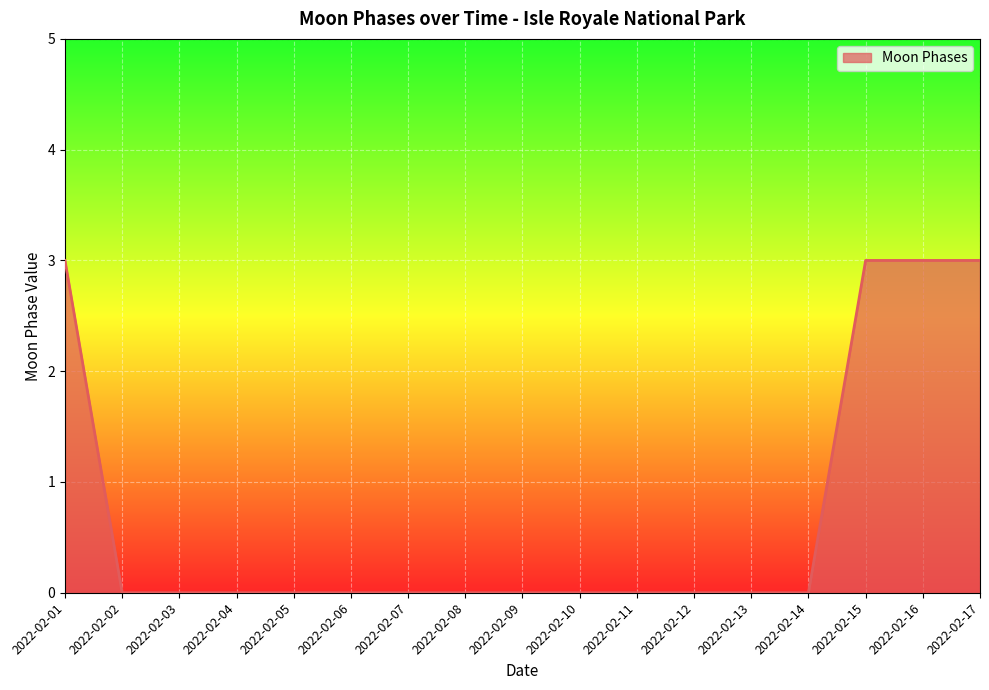

How many values are between 0 and 1?

13